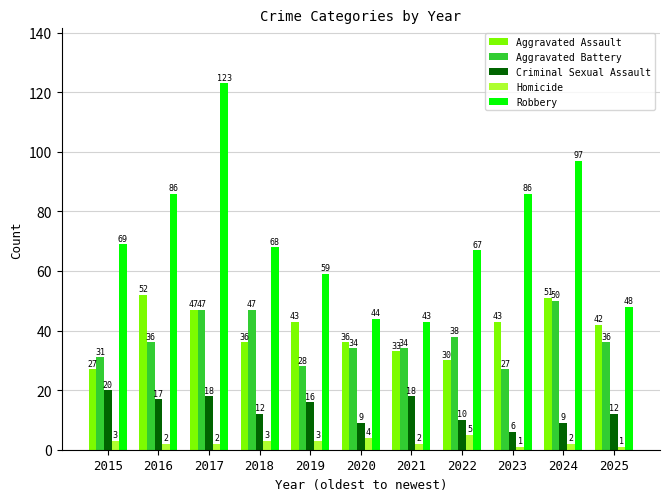

What is the total value across all series at 2015?

150